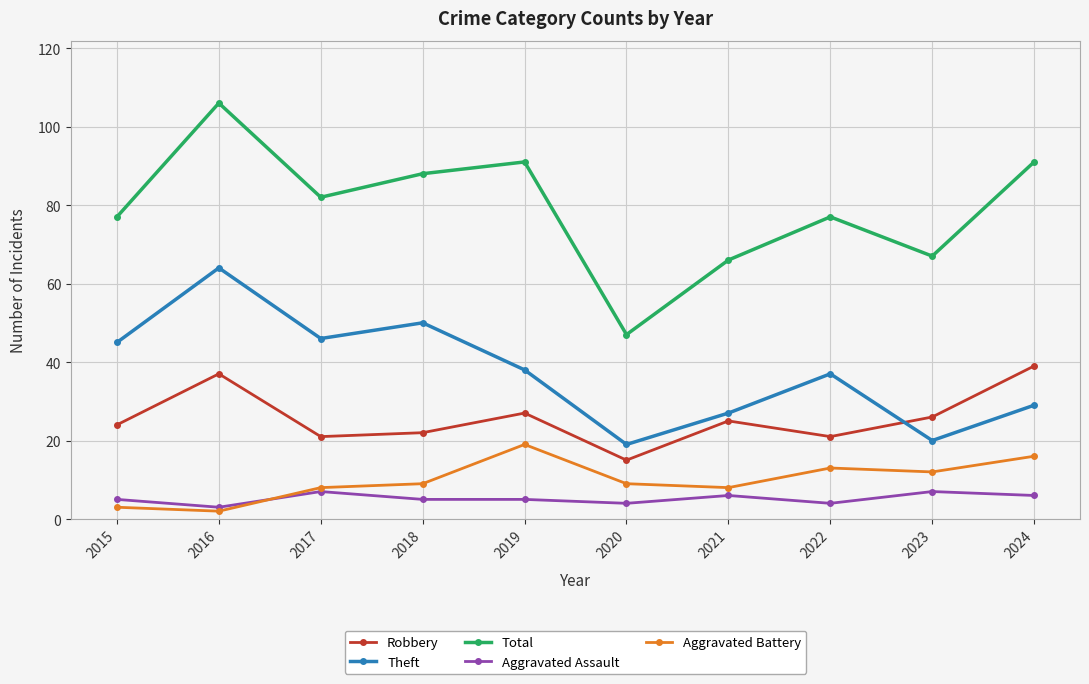

At which category does Total reach its first local peak?

2016